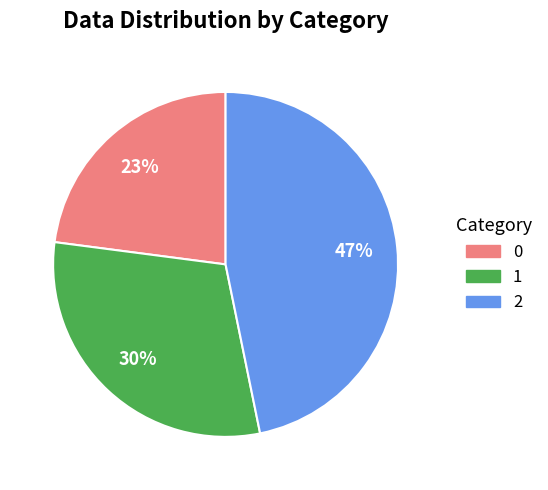

The 2 slice represents 39% of the pie. True or false?

False